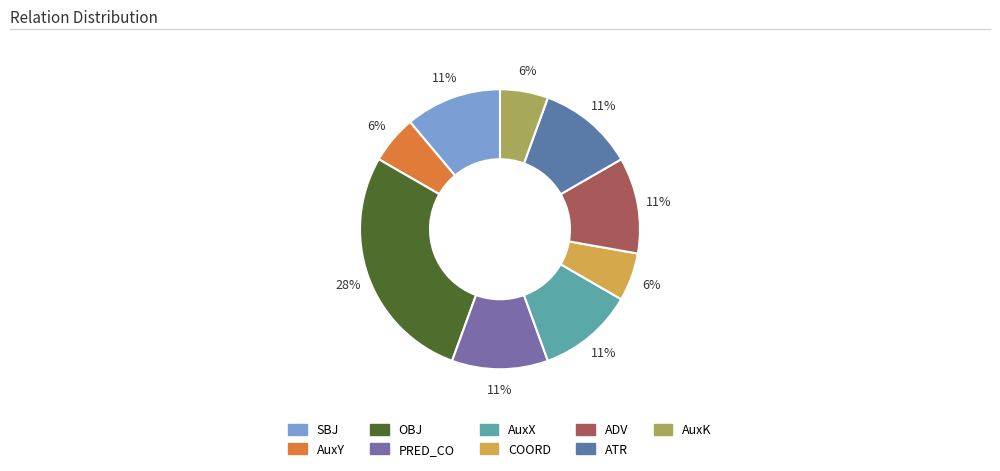

To the nearest percent, what is the average slice percentage?

11%